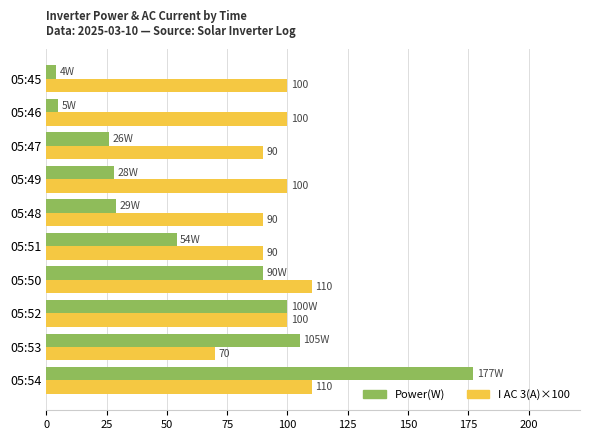

Is the value of Power(W) at 05:45 greater than the value of I AC 3(A)×100 at 05:50?

No